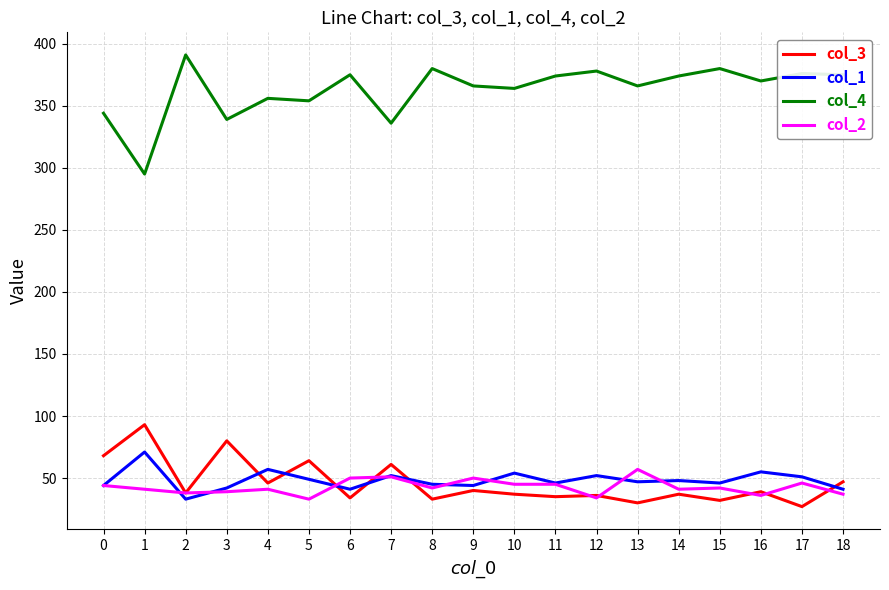

True or false: col_2 and col_4 cross at least once.

False